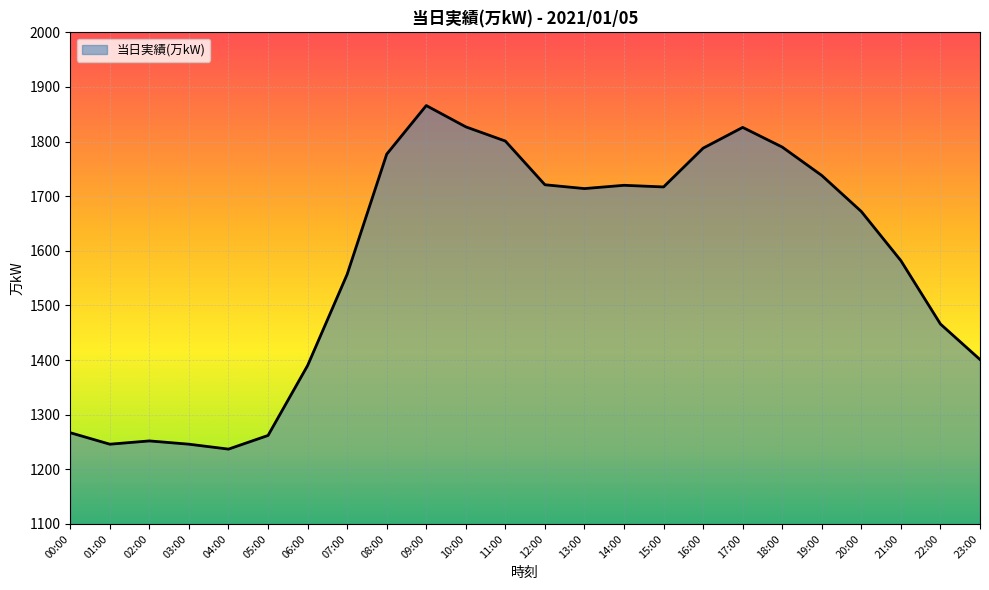

What is the change in value from 17:00 to 20:00?

-154